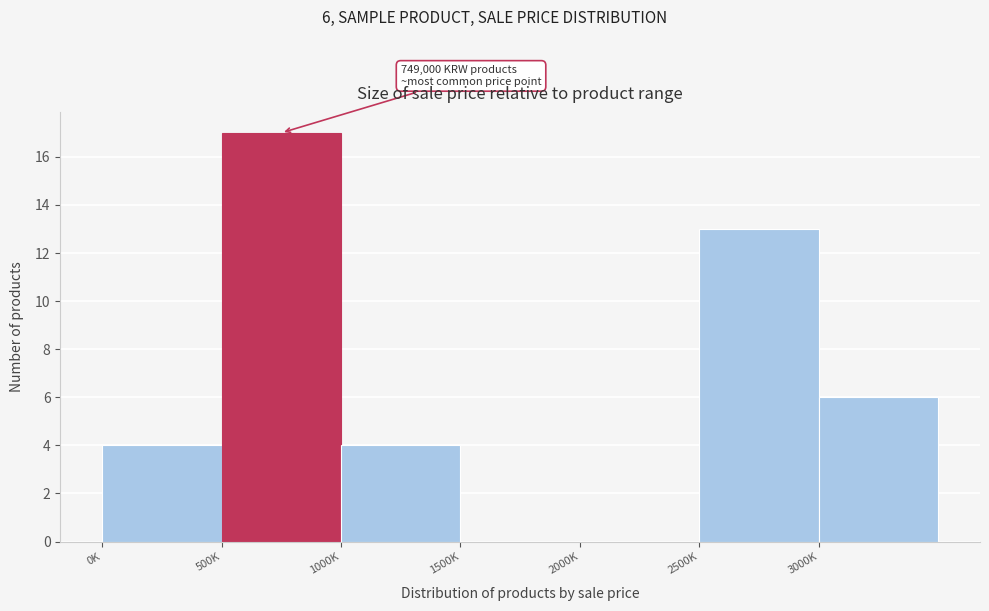

Reading left to right, what are all the values shown in this chart?

0K=4	500K=17	1000K=4	1500K=0	2000K=0	2500K=13	3000K=6